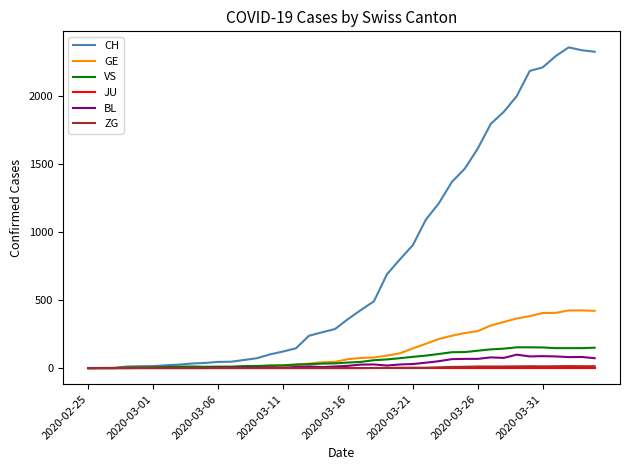

Which series has the largest range (max minus min)?

CH